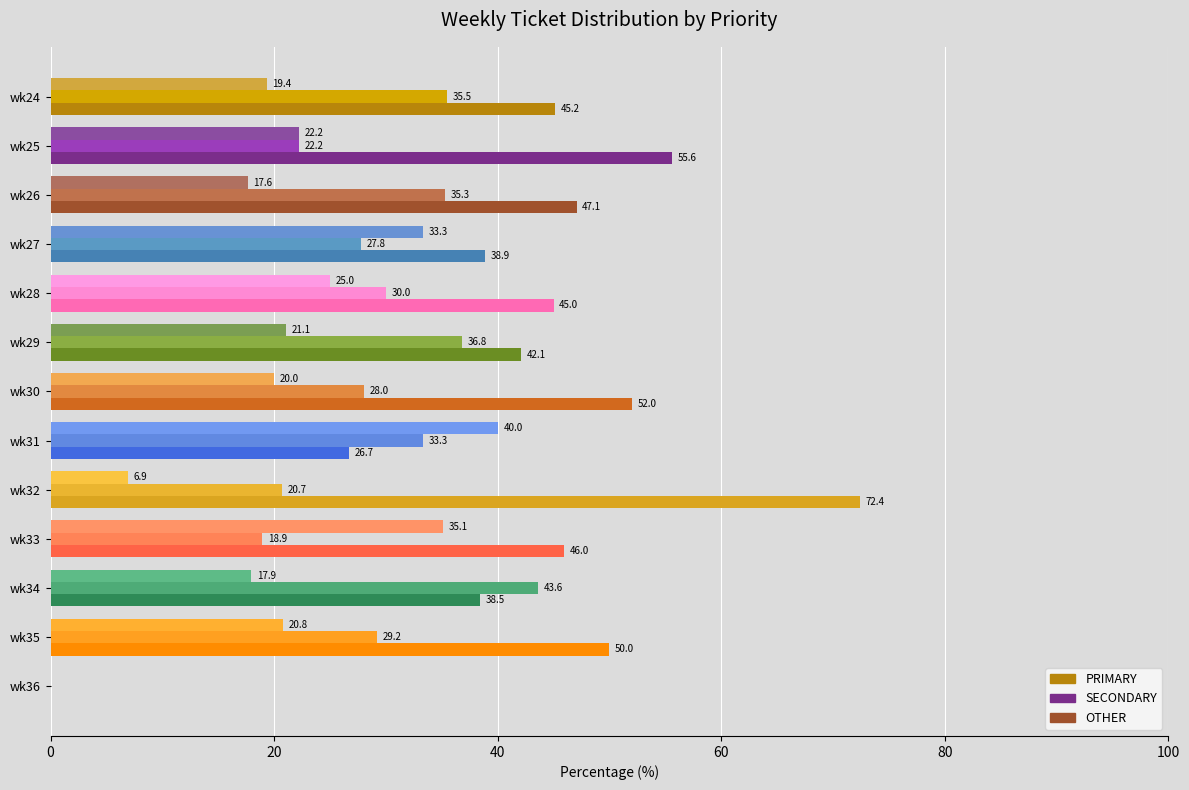

Which series changed the most between wk28 and wk35?

PRIMARY